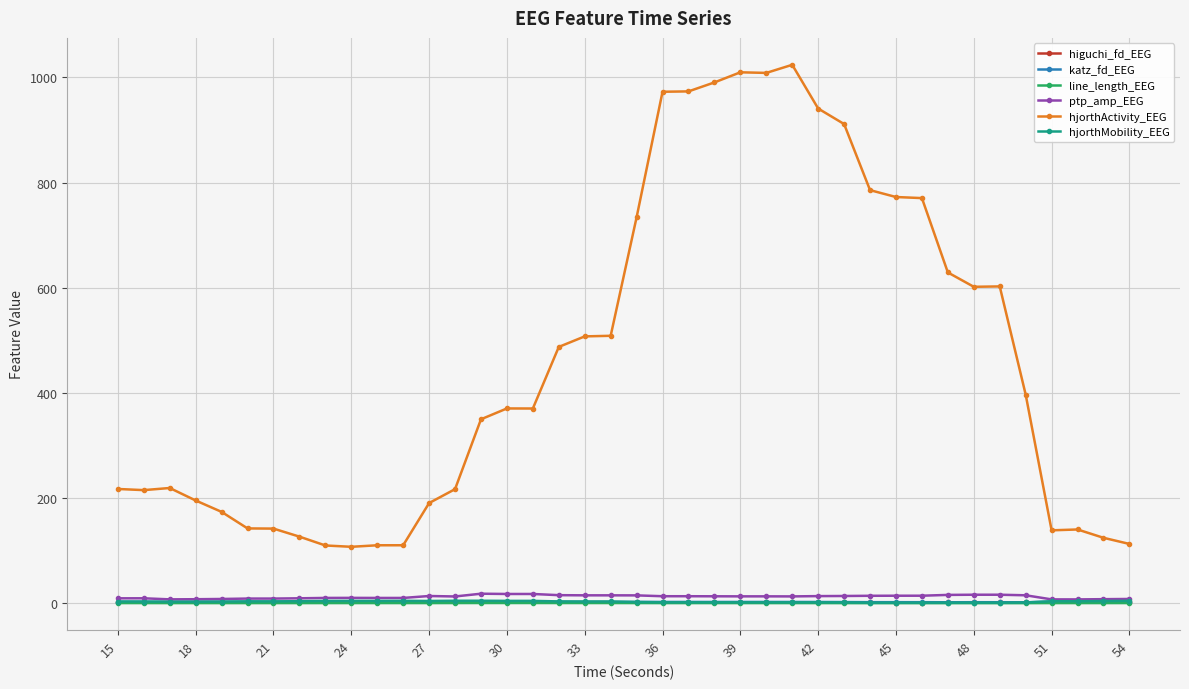

How many values in the hjorthMobility_EEG series are below 3?

18